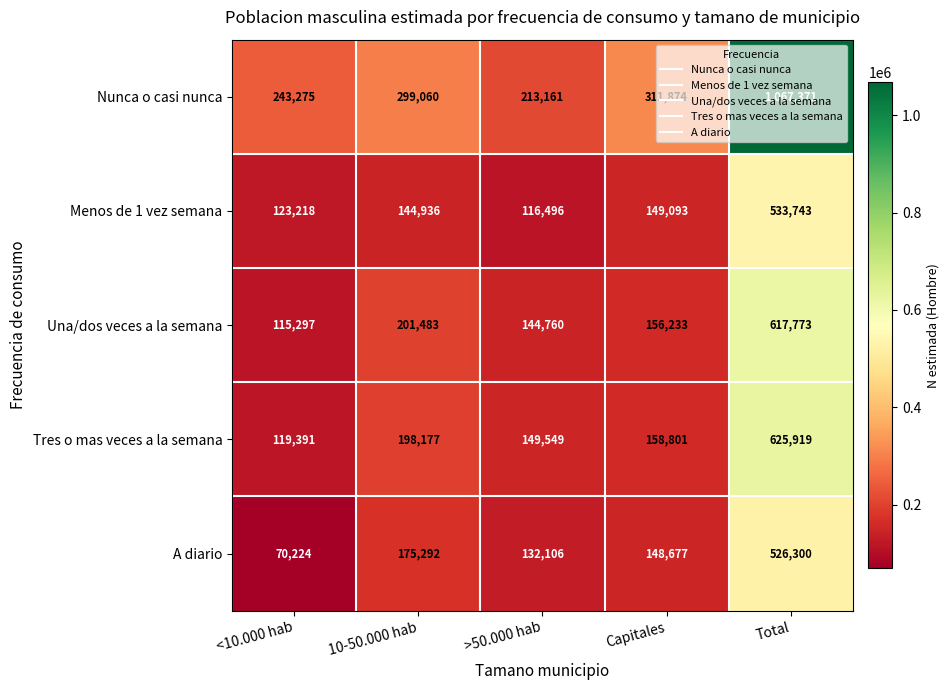

Which label corresponds to the smallest value in the chart?

<10.000 hab